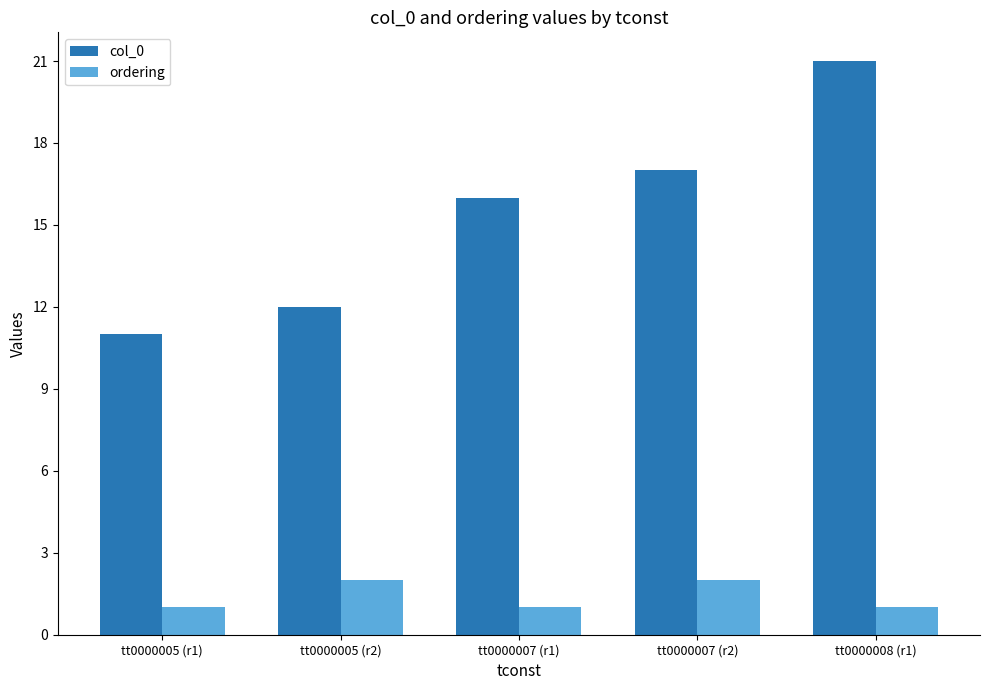

Which series changed the most between tt0000005 (r1) and tt0000008 (r1)?

col_0